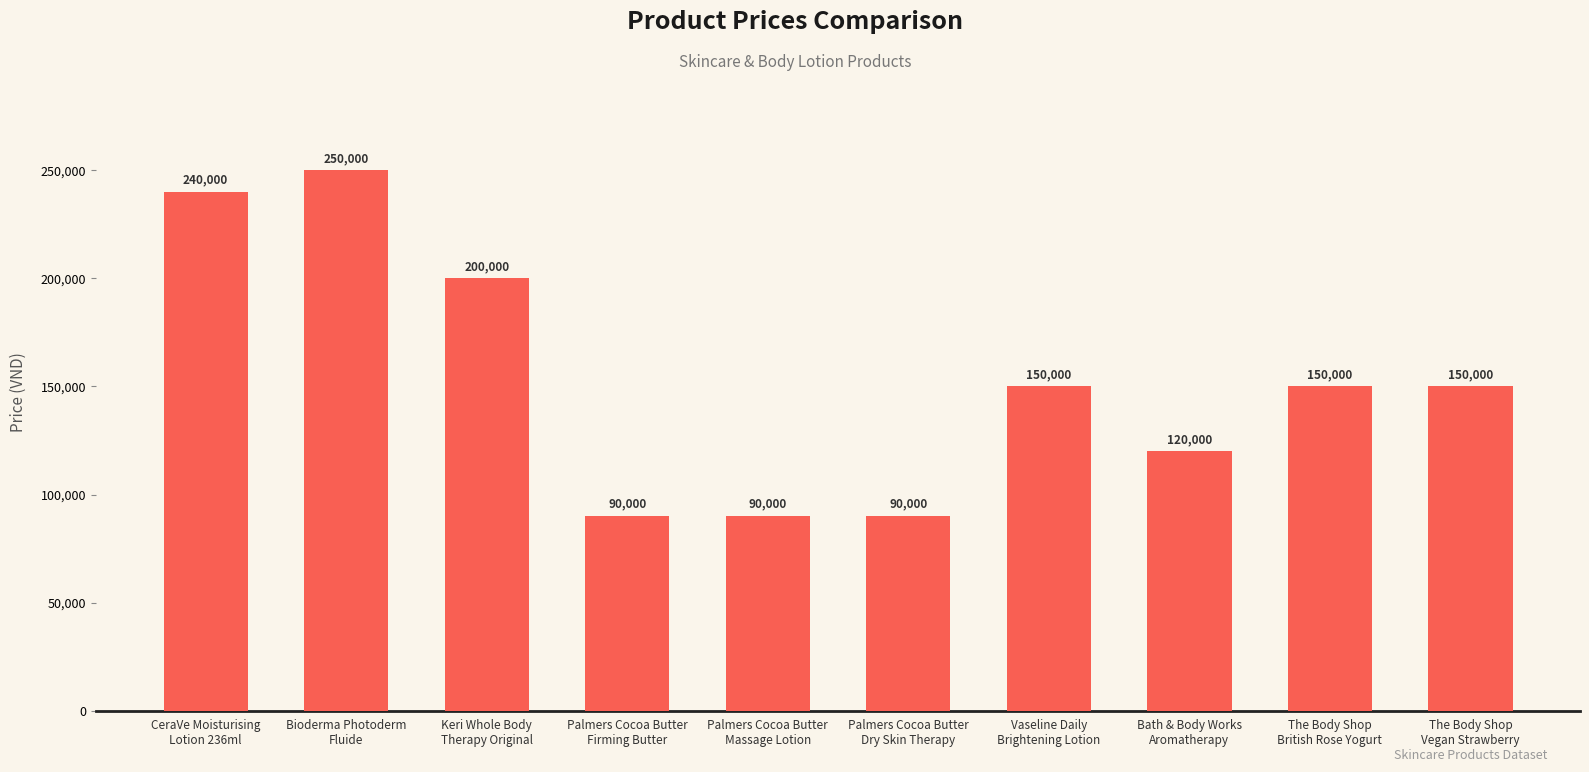

What is the greatest value displayed?

250000